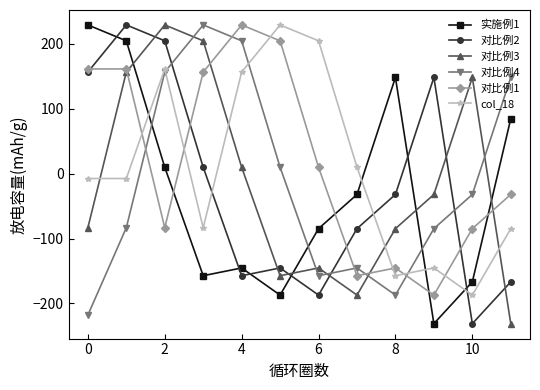

At how many categories does at least one series exceed 180?

7